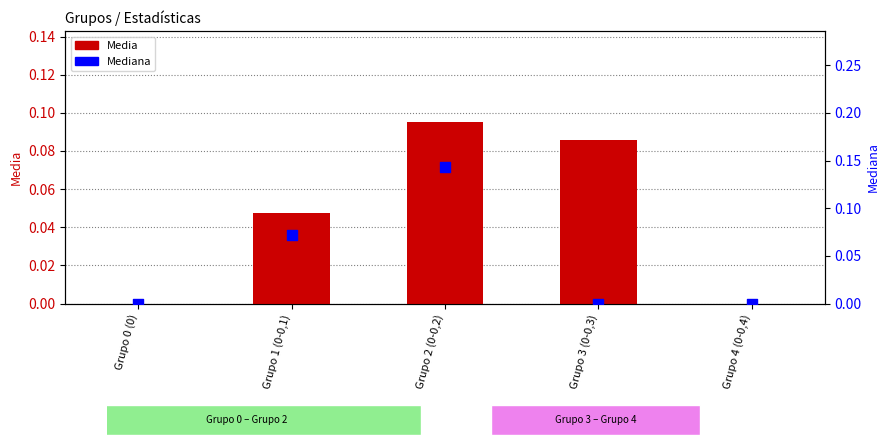

What are all the series names shown in the legend?

Media, Mediana